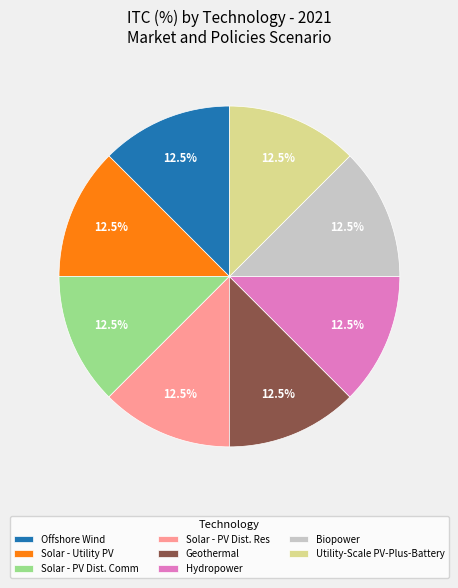

What portion of the pie excludes Offshore Wind?

87.5%